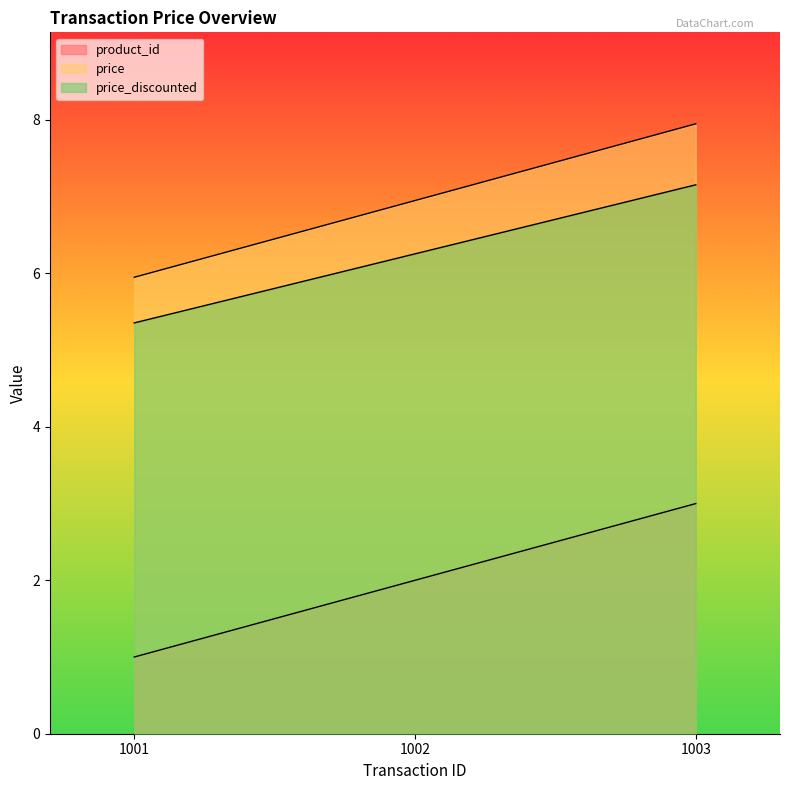

The value of price at 1003 is 14.1. True or false?

False